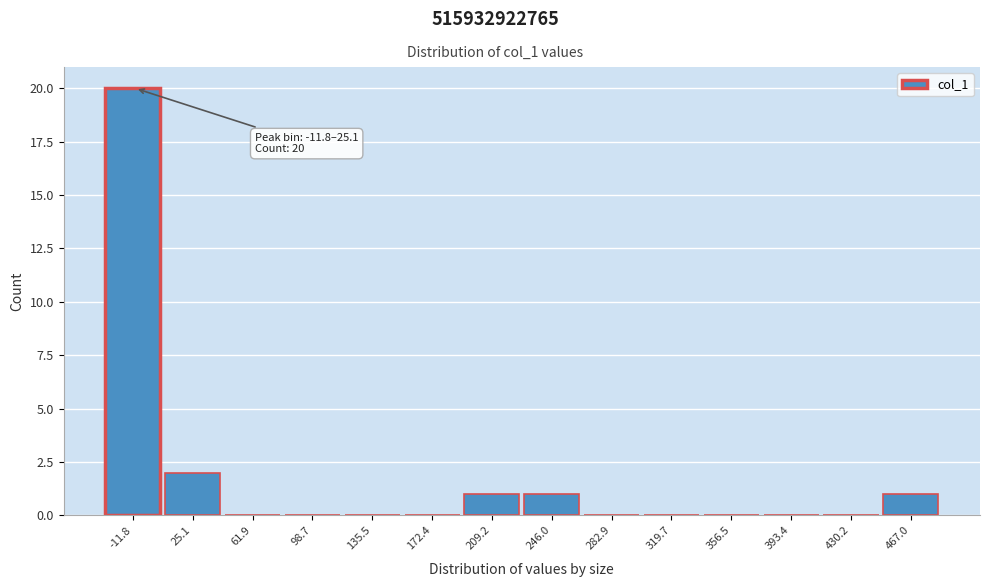

Reading left to right, list all the values displayed in this chart.

-11.8=20	25.1=2	61.9=0	98.7=0	135.5=0	172.4=0	209.2=1	246.0=1	282.9=0	319.7=0	356.5=0	393.4=0	430.2=0	467.0=1